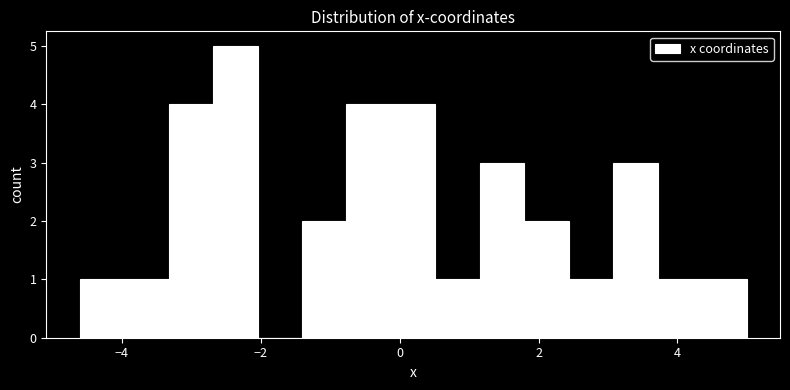

Read against the x-axis, roughly where is the centre of the tallest bar?

-2.4